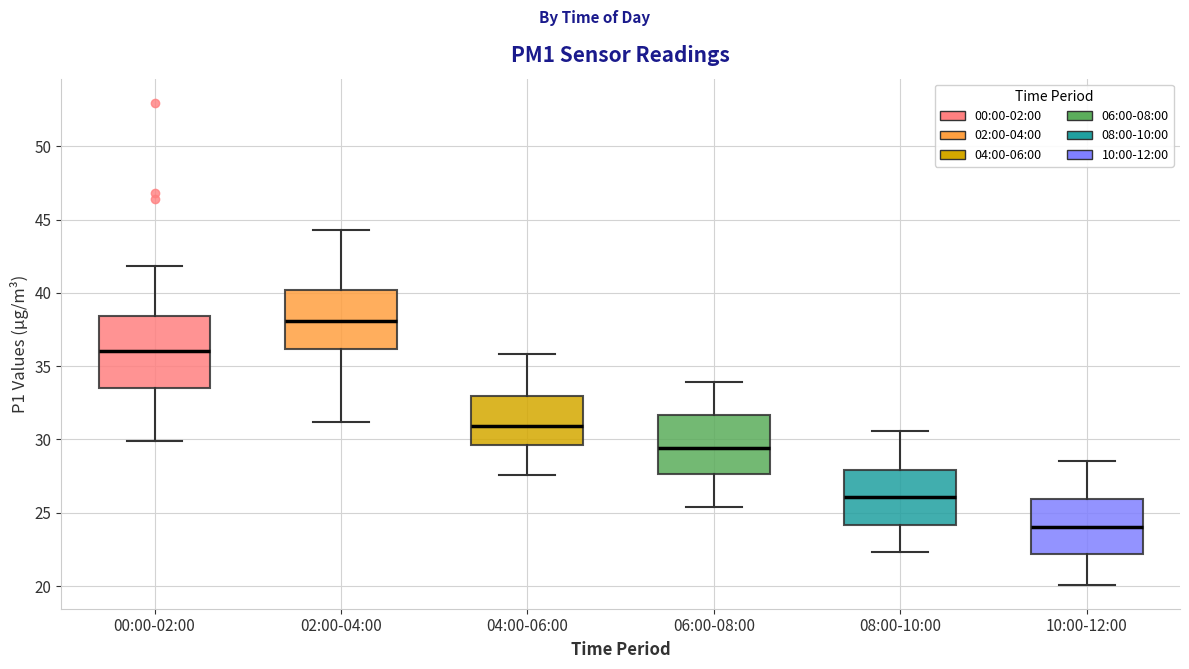

Reading left to right, read every box against the y-axis: the position of its median line, the range the box covers, and the ends of its whiskers. The values are not printed on the chart, so give them approximately, as read against the axis.

00:00-02:00: median 36.0, box 33.5 to 38.5, whiskers 30.0 to 42.0
02:00-04:00: median 38.0, box 36.0 to 40.0, whiskers 31.0 to 44.5
04:00-06:00: median 31.0, box 29.5 to 33.0, whiskers 27.5 to 36.0
06:00-08:00: median 29.5, box 27.5 to 31.5, whiskers 25.5 to 34.0
08:00-10:00: median 26.0, box 24.0 to 28.0, whiskers 22.5 to 30.5
10:00-12:00: median 24.0, box 22.0 to 26.0, whiskers 20.0 to 28.5